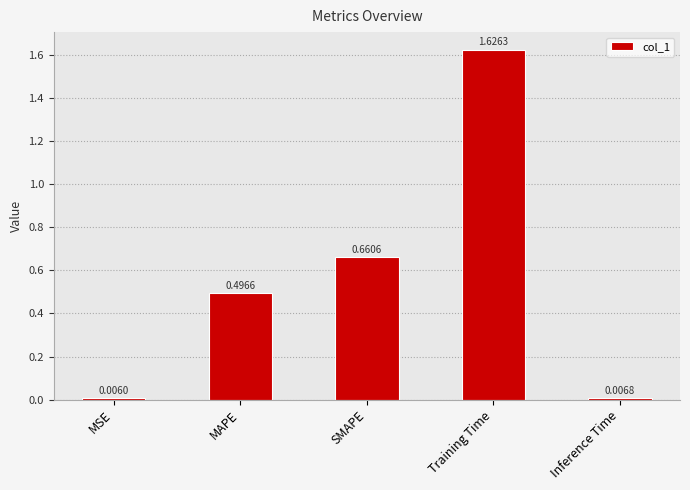

Between Training Time and MSE, which is larger?

Training Time